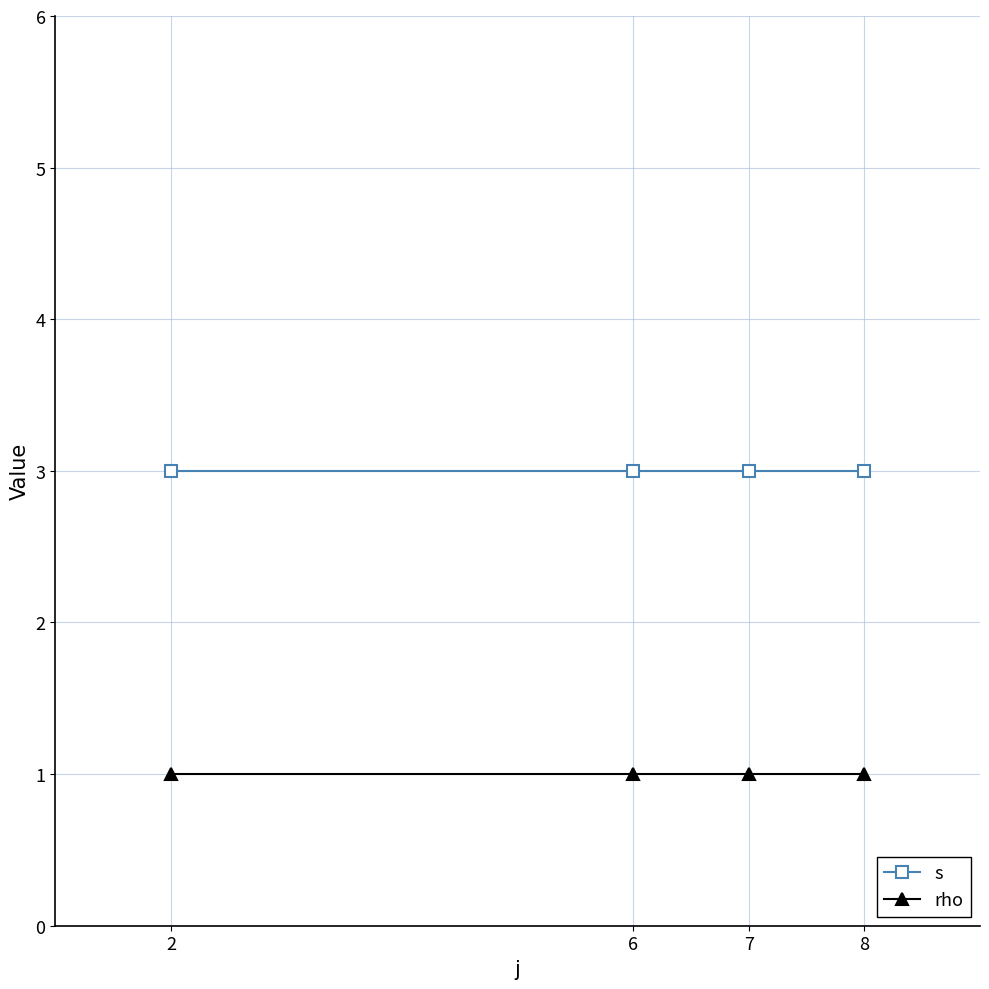

The value of rho at 7 is 2. True or false?

False